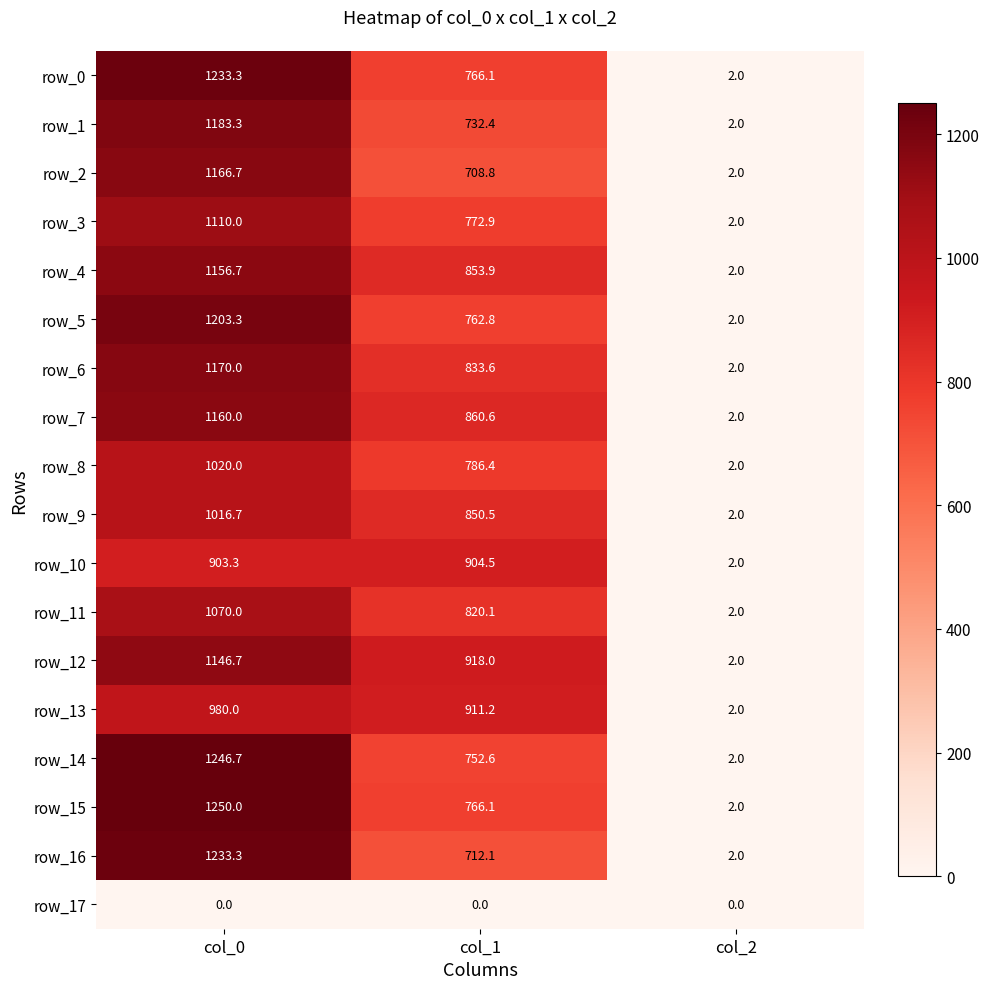

What is the difference between the row_4 values at col_2 and col_0?

1154.7